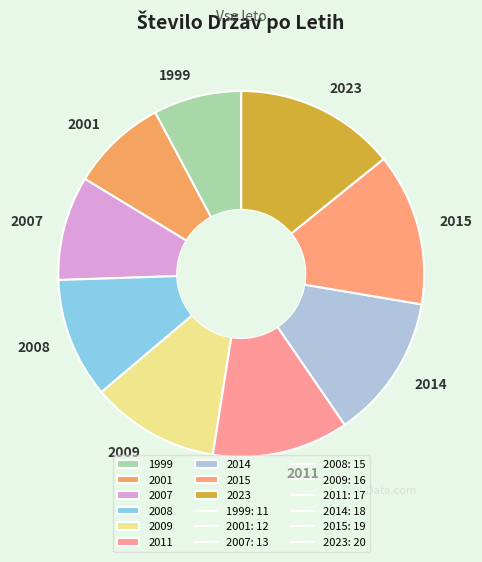

Does 2011 account for over 50% of the chart?

No